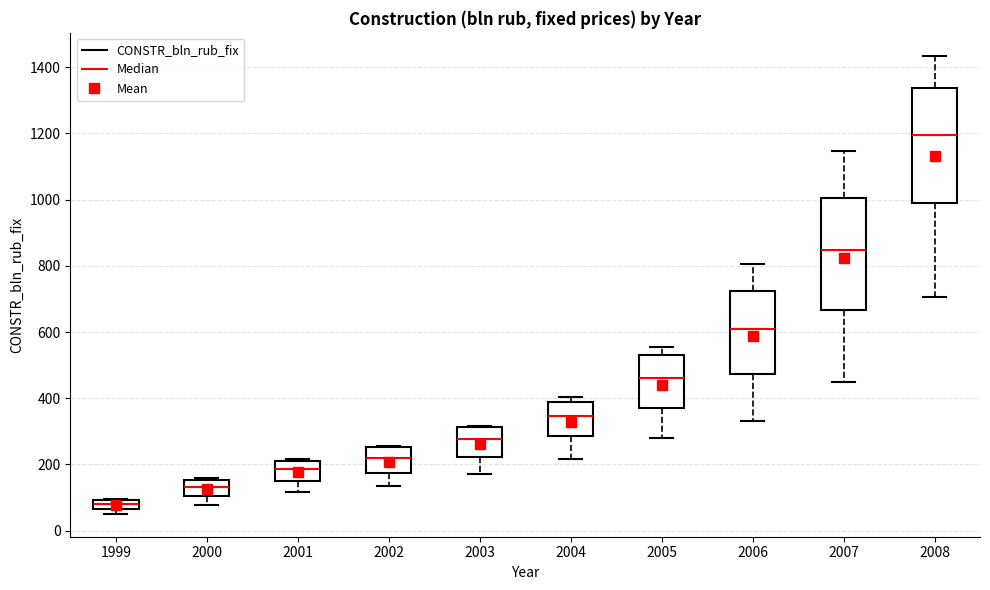

Which box's median line is the lowest?

1999